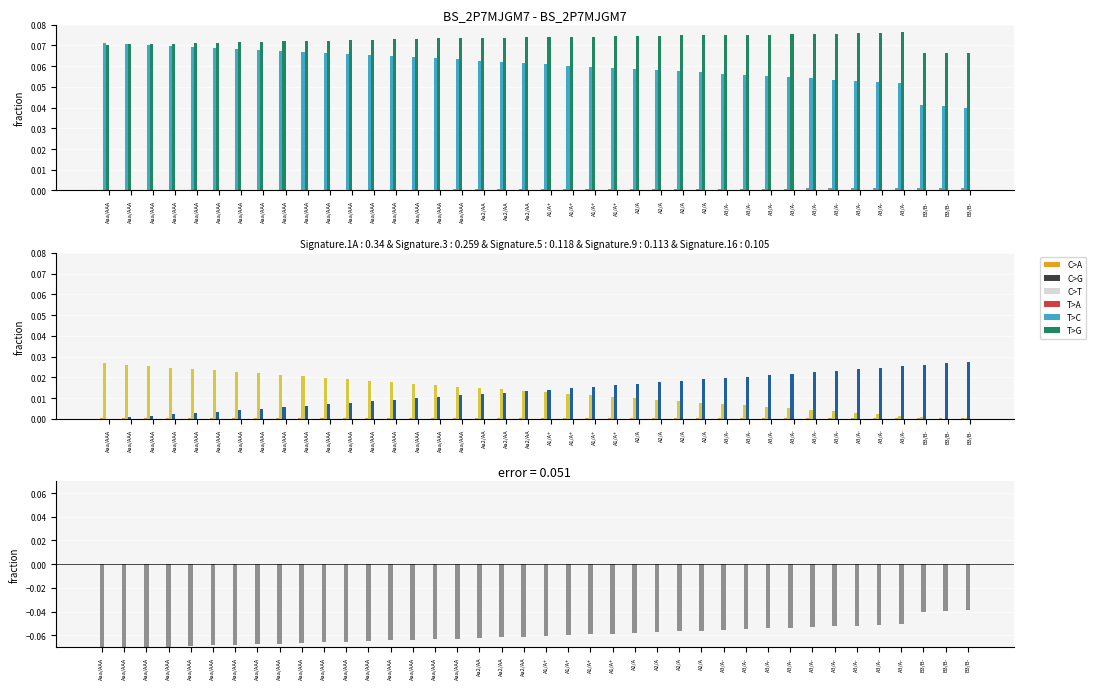

How many categories are shown in the chart?

40